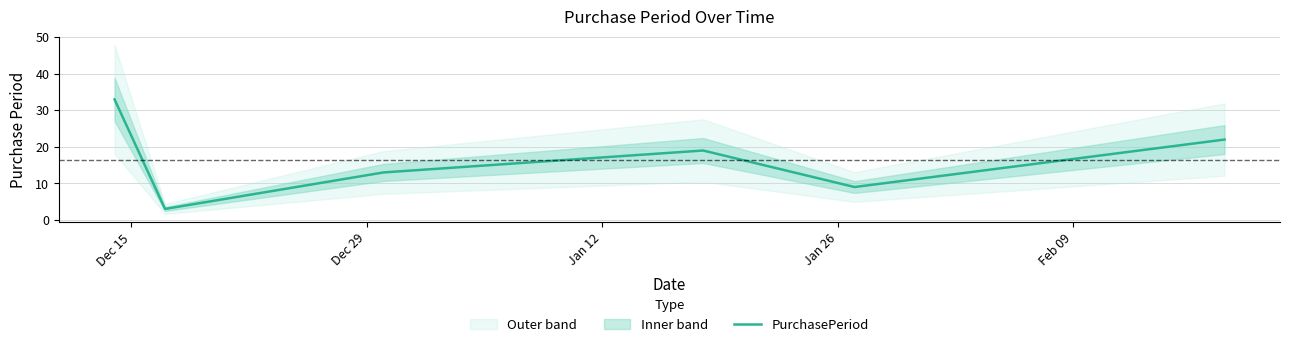

Does the chart display data point markers on the line(s)?

No